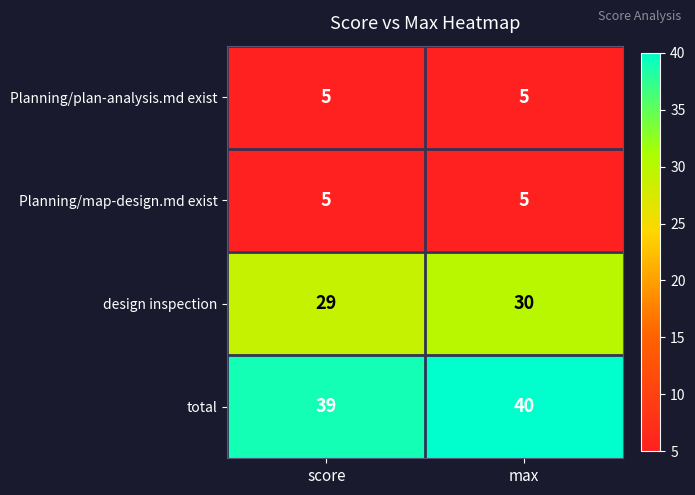

Reading left to right, list all the values displayed in this chart.

Planning/plan-analysis.md exist: 5	5
Planning/map-design.md exist: 5	5
design inspection: 29	30
total: 39	40